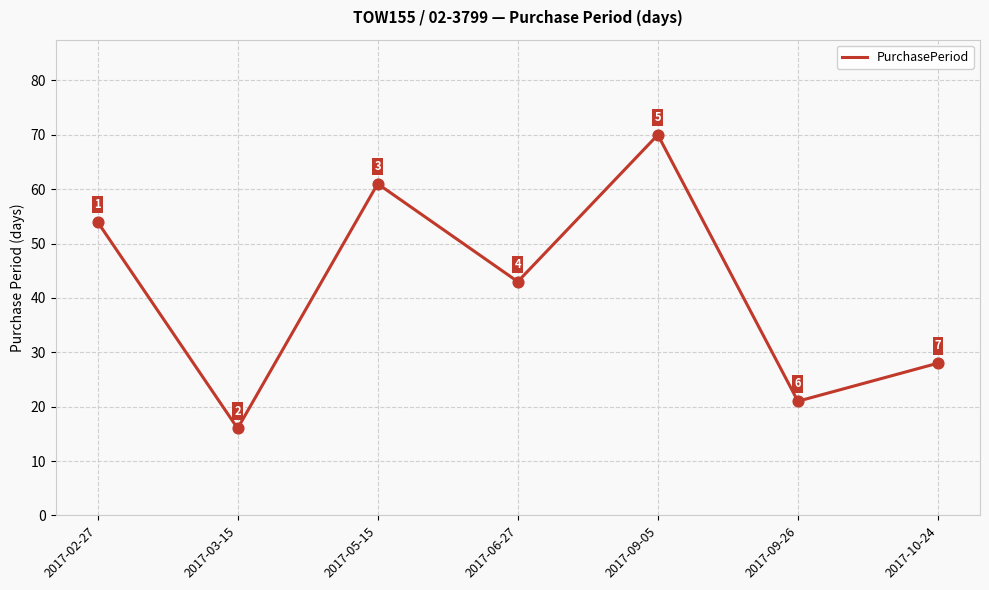

Approximately how many times larger is the value at 2017-02-27 compared to 2017-03-15?

3.4